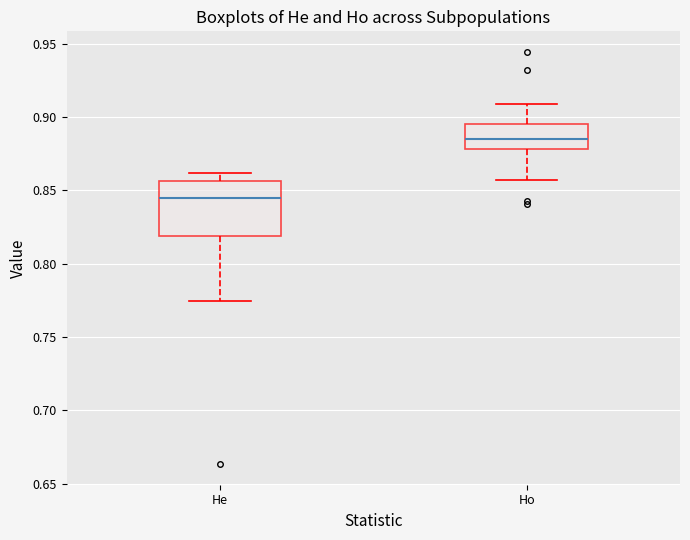

Which box has the lowest median line?

He